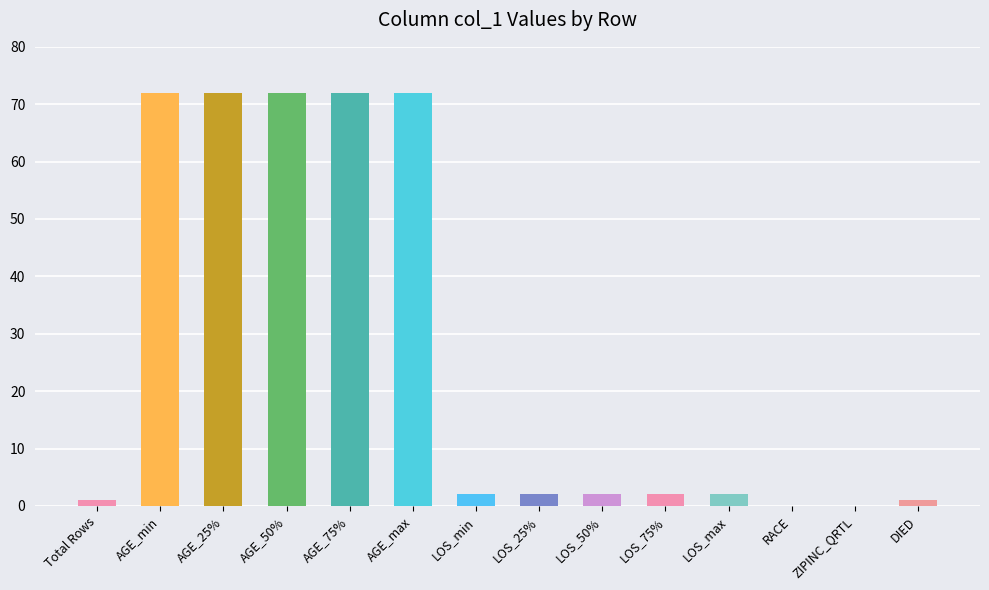

True or false: the data shows 50 at ZIPINC_QRTL.

False